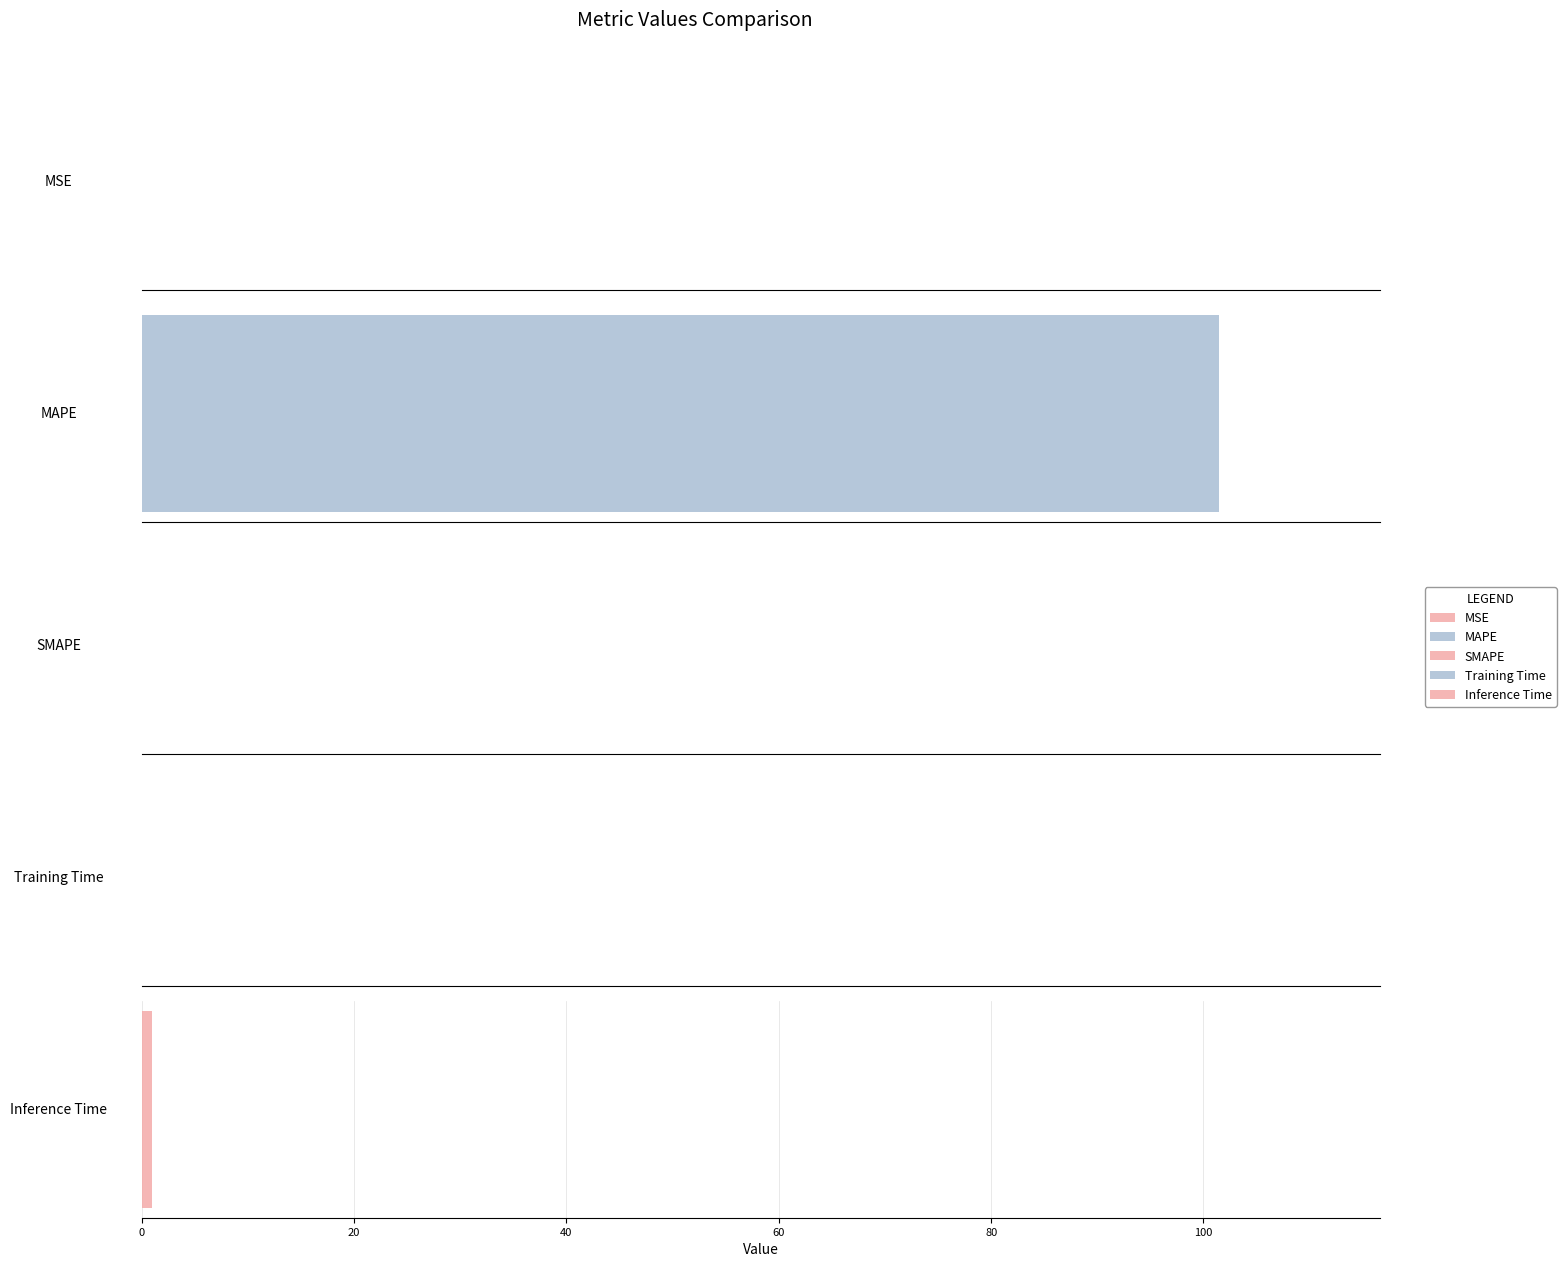

What is the label of the 4th bar from the right?

MAPE